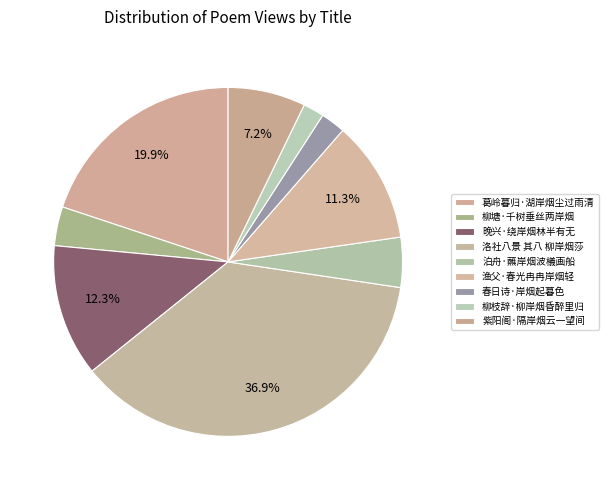

How many segments does this pie chart have?

9